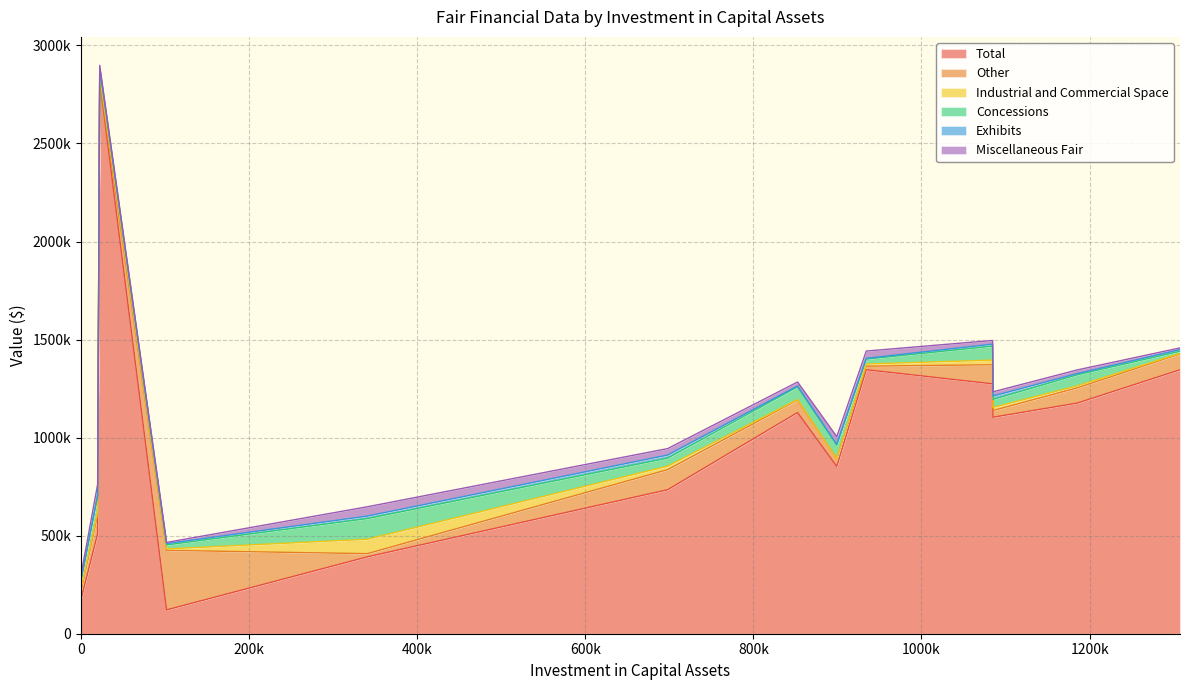

True or false: Exhibits has a value of 4787 at 33rd DAA San Benito.

False